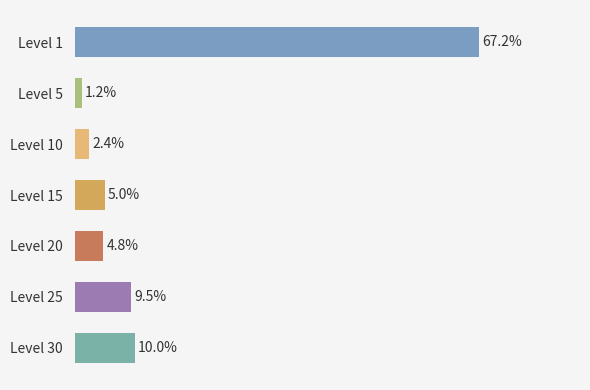

Which has a higher value, Level 20 or Level 5?

Level 20